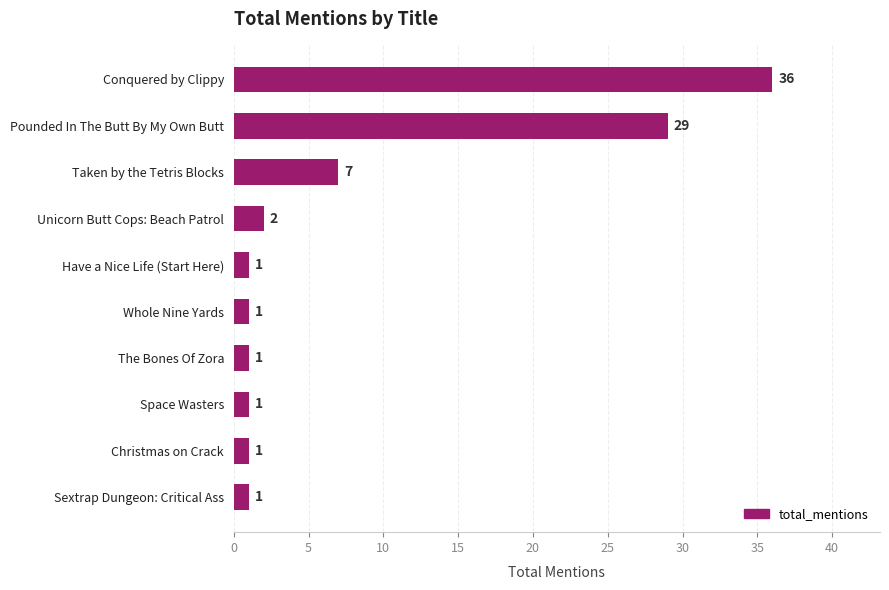

How many bars are there in total?

10